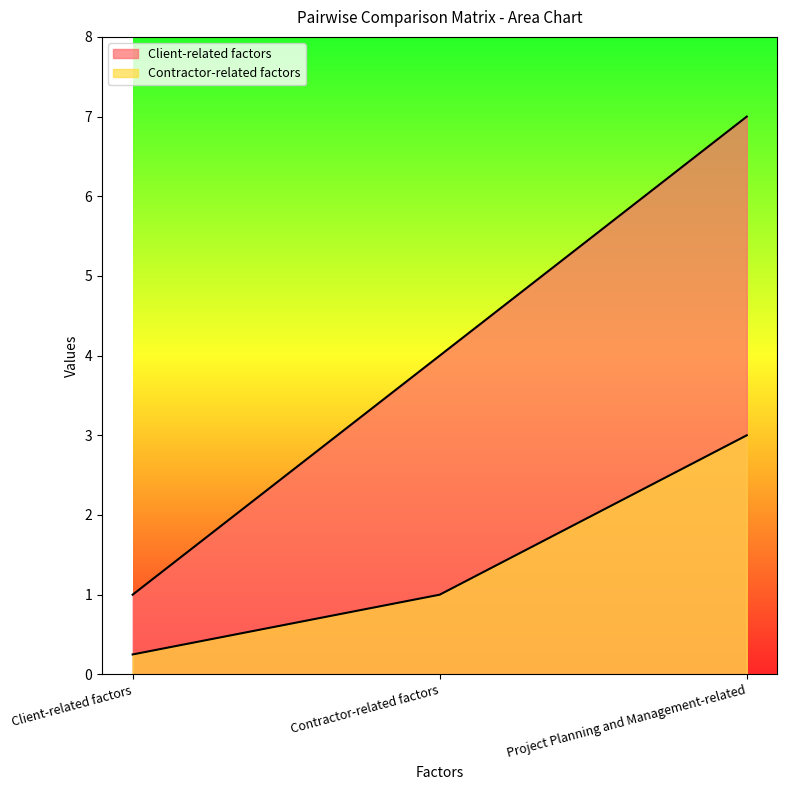

What is the difference between the maximum and minimum values in the Contractor-related factors series?

2.8